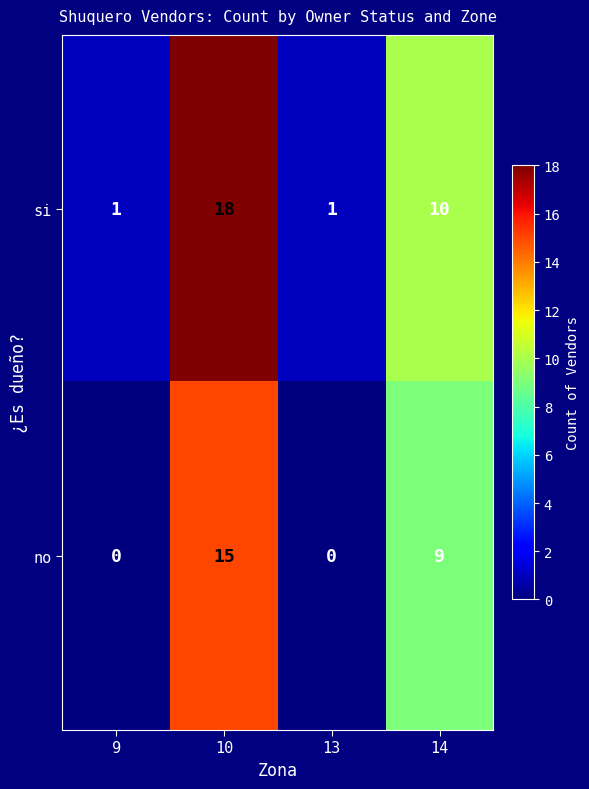

What is the difference between the second highest and second lowest values in the no series?

9